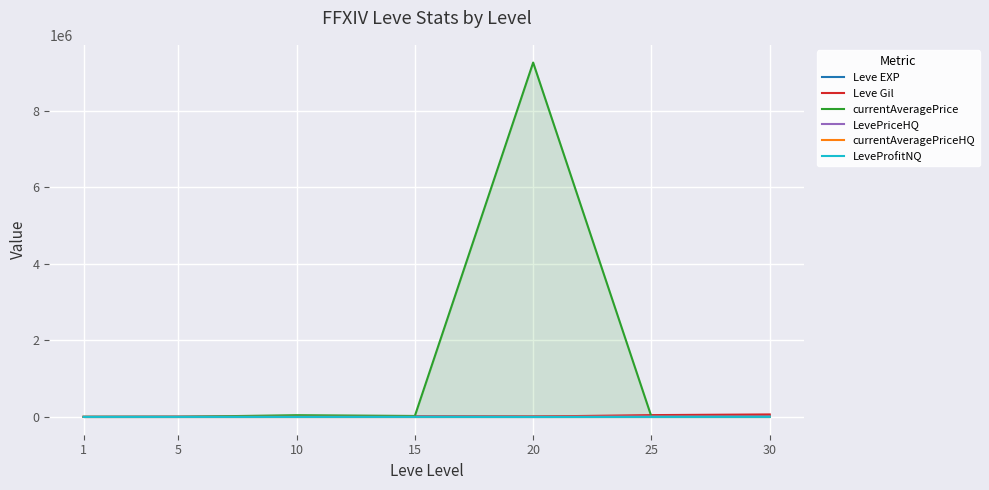

Rank the categories by currentAveragePrice value from highest to lowest.

20, 10, 15, 30, 25, 1, 5